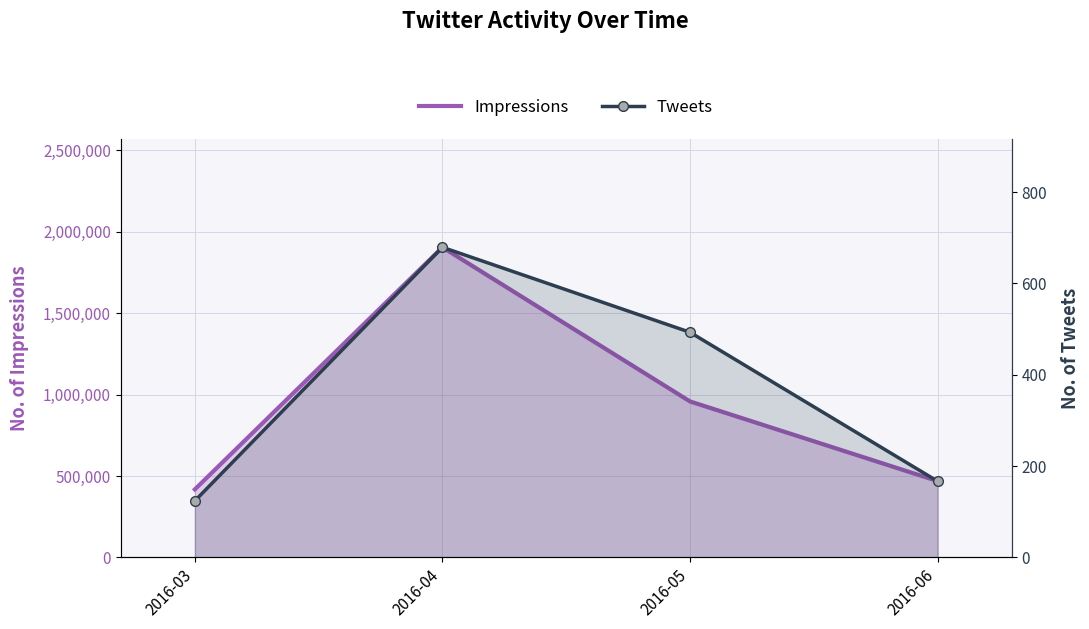

At which category does the chart reach its peak across all series?

2016-04